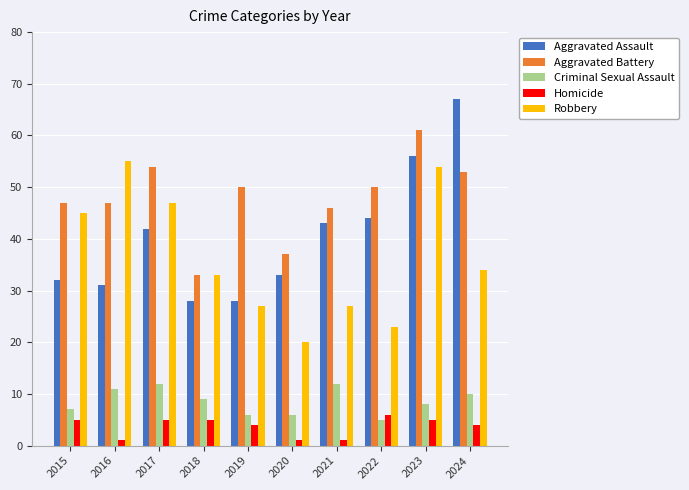

Between 2020 and 2022, which series saw the biggest shift?

Aggravated Battery